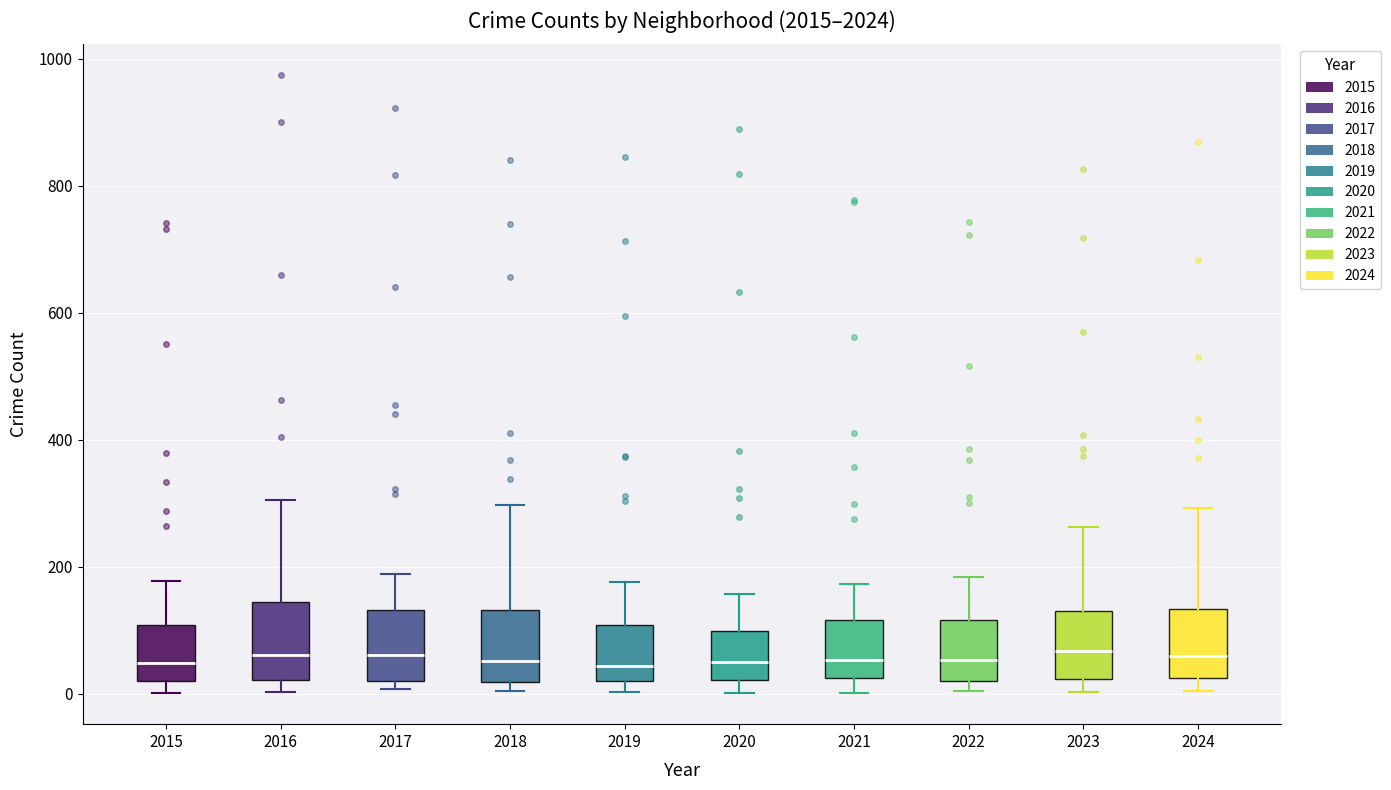

Reading left to right, read every box against the y-axis: the position of its median line, the range the box covers, and the ends of its whiskers. The values are not printed on the chart, so give them approximately, as read against the axis.

2015: median 40, box 20 to 100, whiskers 0 to 180
2016: median 60, box 20 to 140, whiskers 0 to 300
2017: median 60, box 20 to 140, whiskers 0 to 180
2018: median 60, box 20 to 140, whiskers 0 to 300
2019: median 40, box 20 to 100, whiskers 0 to 180
2020: median 60, box 20 to 100, whiskers 0 to 160
2021: median 60, box 20 to 120, whiskers 0 to 180
2022: median 60, box 20 to 120, whiskers 0 to 180
2023: median 60, box 20 to 120, whiskers 0 to 260
2024: median 60, box 20 to 140, whiskers 0 to 300